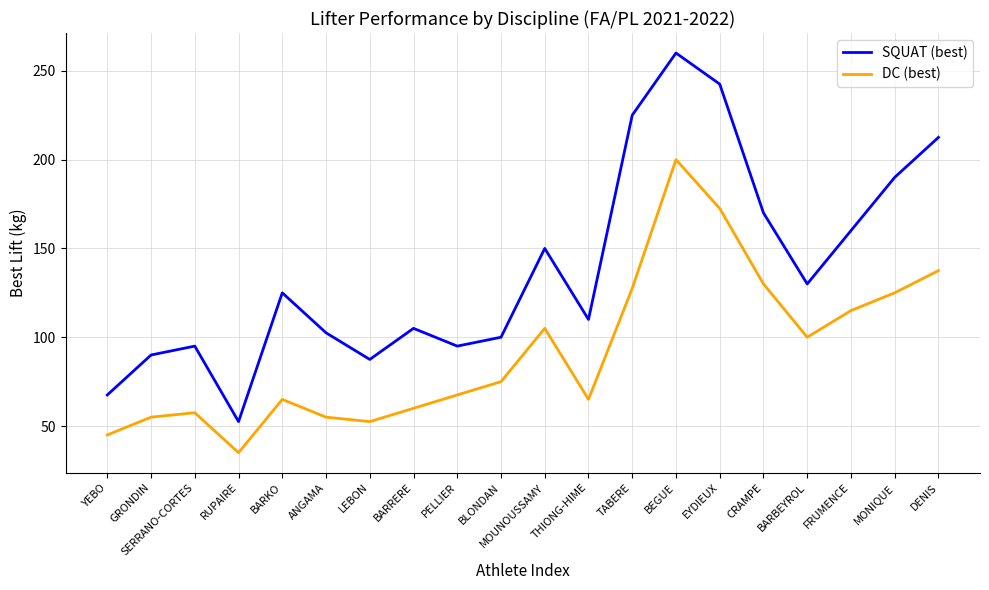

Reading left to right, extract all data points from this chart.

SQUAT (best): 67.5	90.0	95.0	52.5	125.0	102.5	87.5	105.0	95.0	100.0	150.0	110.0	225.0	260.0	242.5	170.0	130.0	160.0	190.0	212.5
DC (best): 45.0	55.0	57.5	35.0	65.0	55.0	52.5	60.0	67.5	75.0	105.0	65.0	127.5	200.0	172.5	130.0	100.0	115.0	125.0	137.5